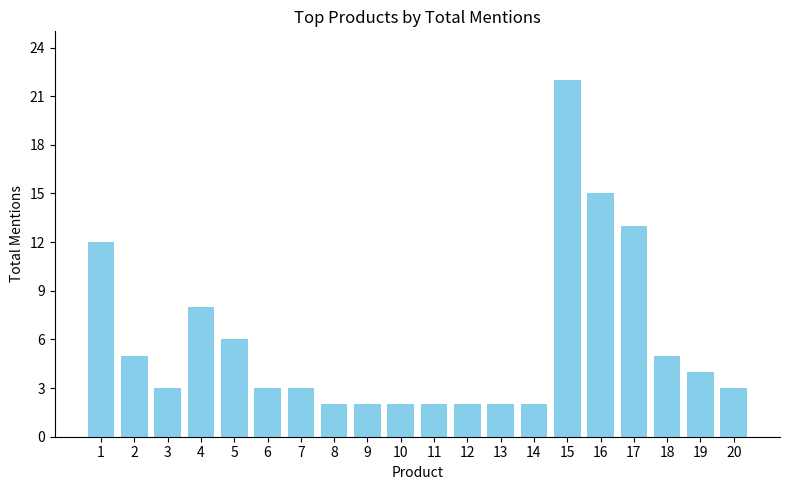

What is the value of the 10th bar from the left?

2